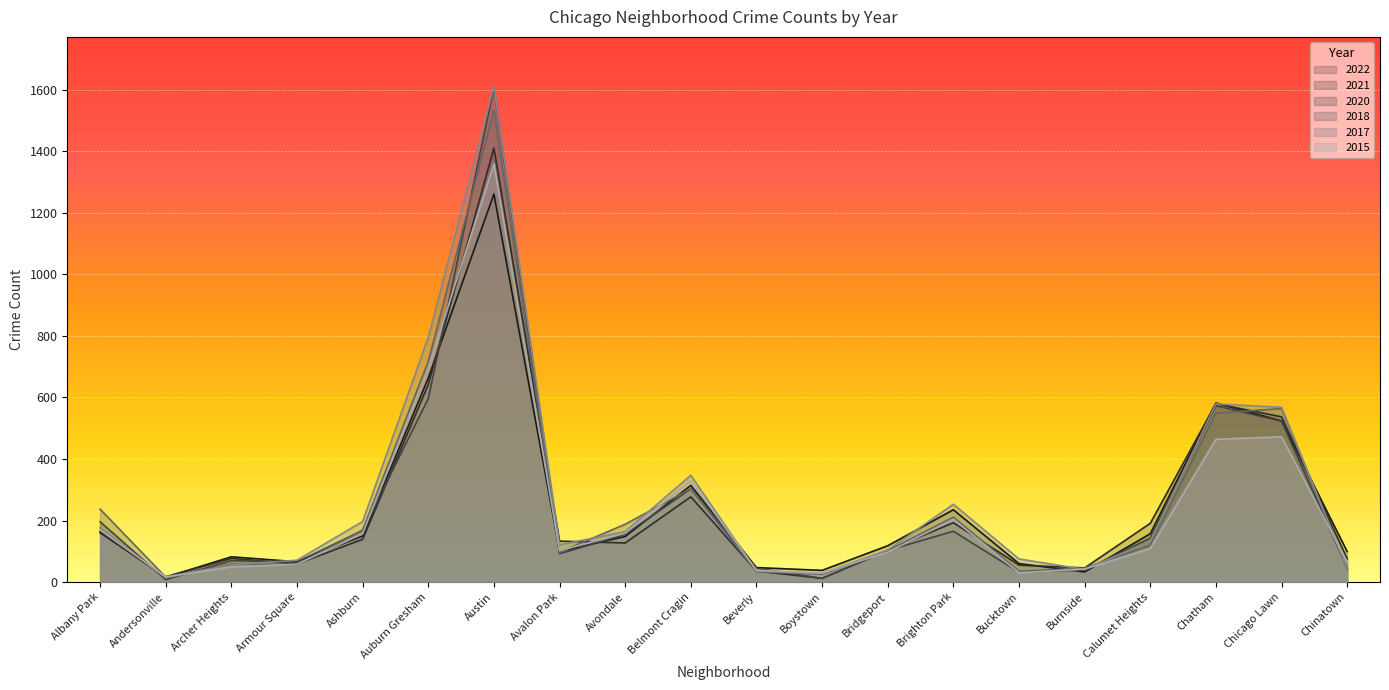

Where is the first local minimum for 2021?

Andersonville